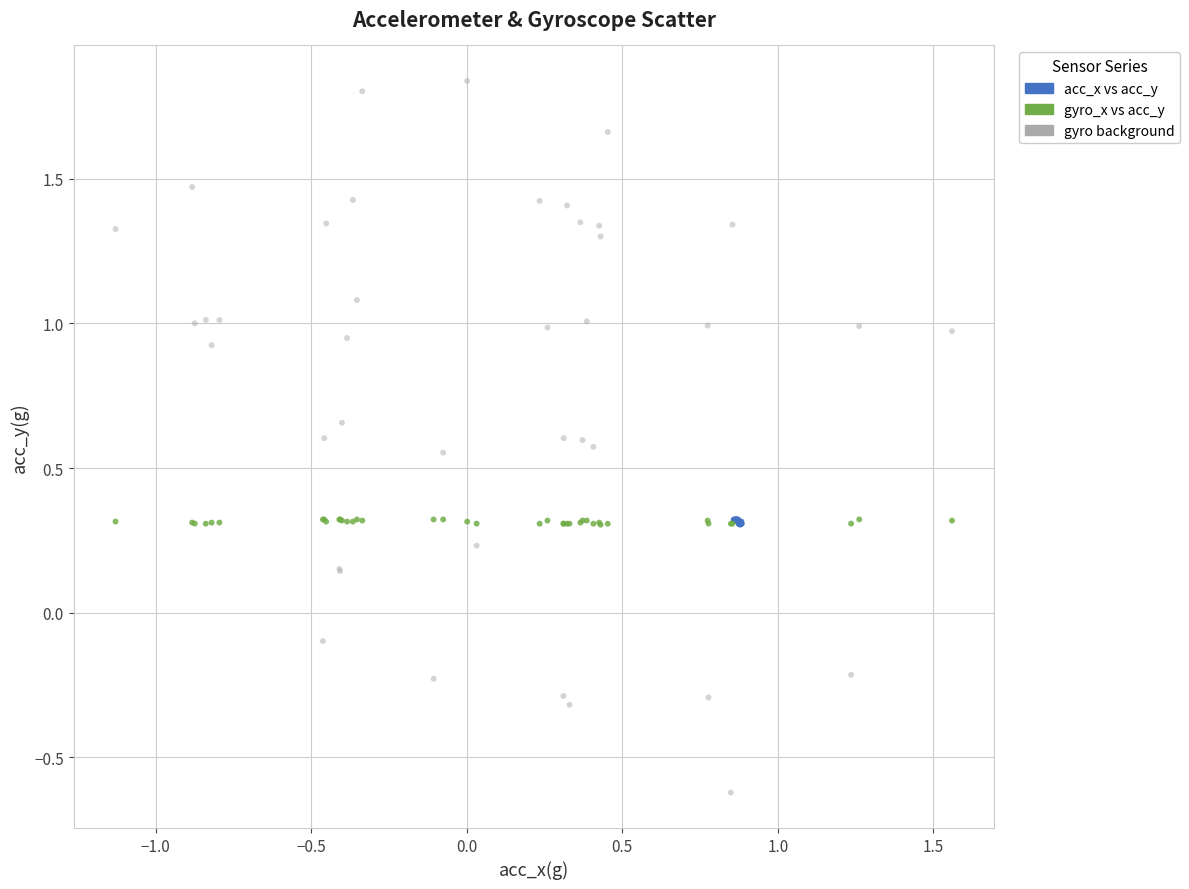

Which series has the largest Y range (max minus min)?

gyro background